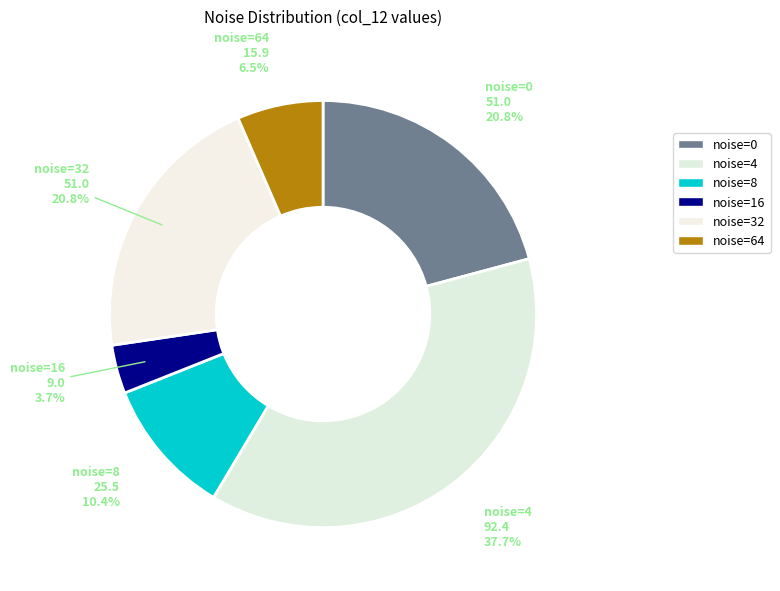

What portion of the pie excludes noise=32?

79.2%